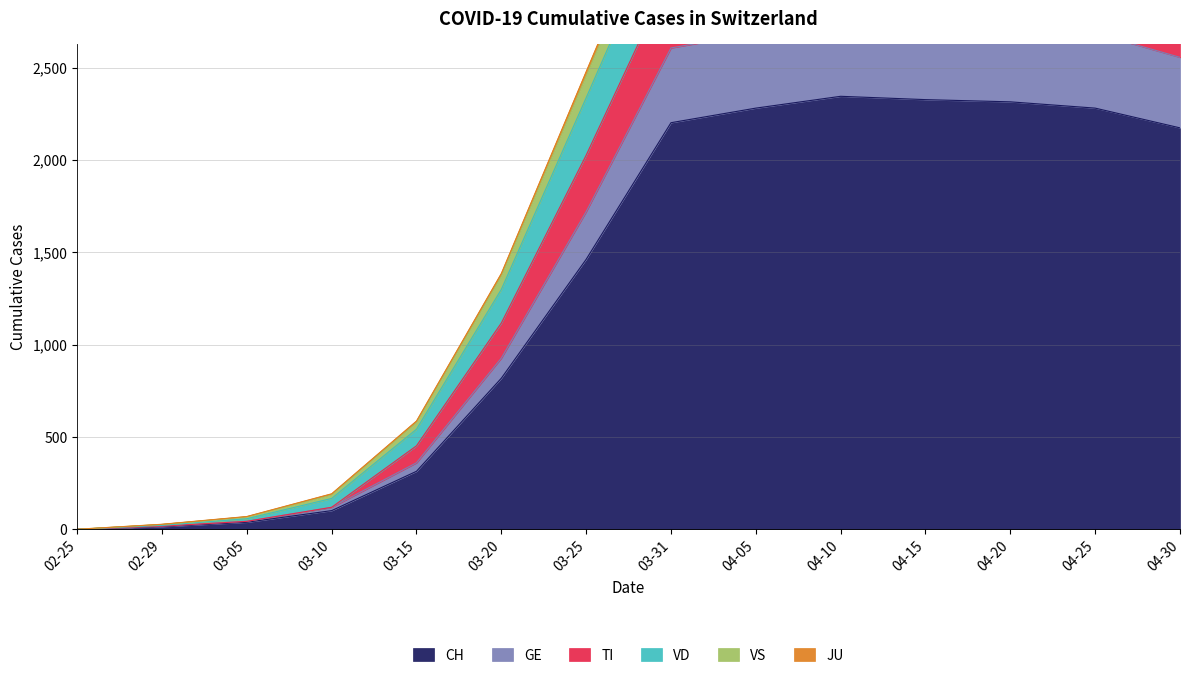

What is the highest value of the CH series?

2345